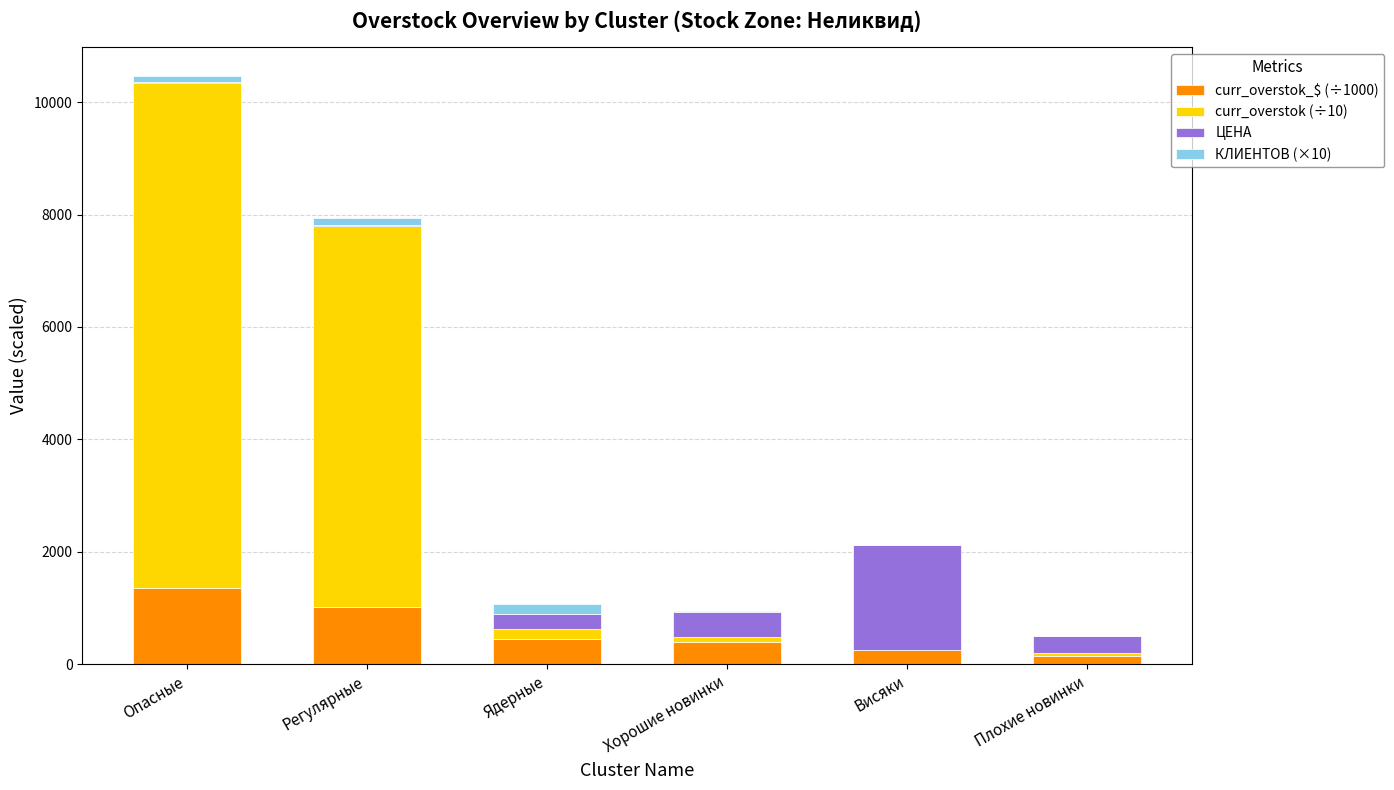

Is it true that curr_overstok_$ (÷1000) equals 451.1 at Регулярные?

False